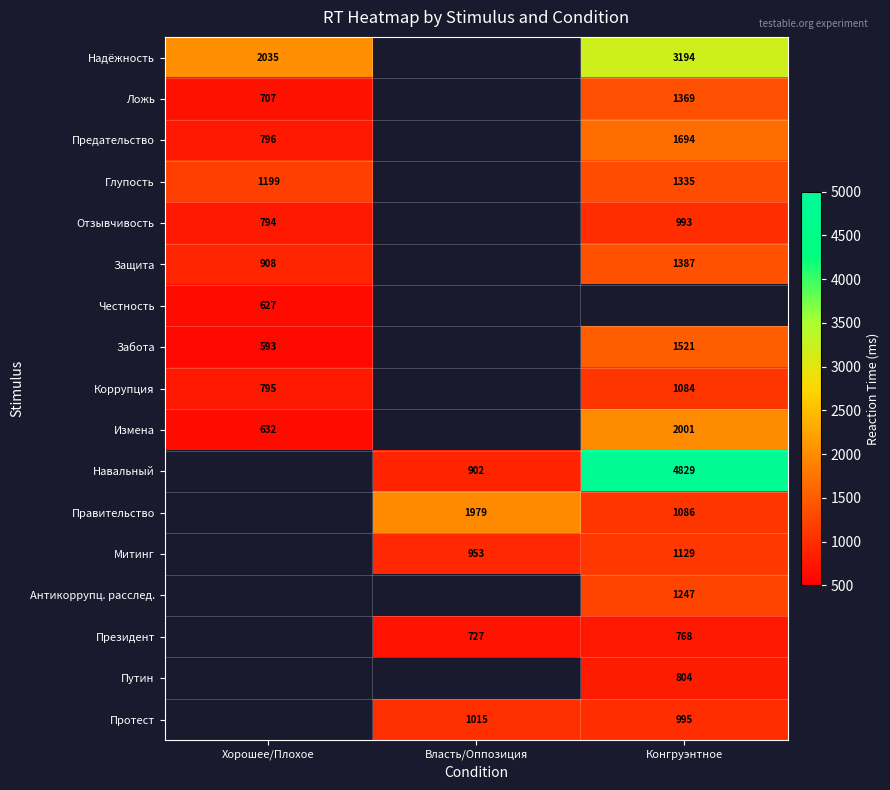

The Предательство series shows 1044 at Конгруэнтное. True or false?

False